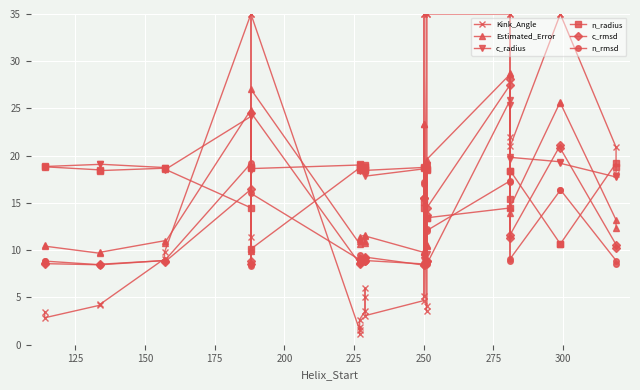

How many categories are shown in the chart?

34